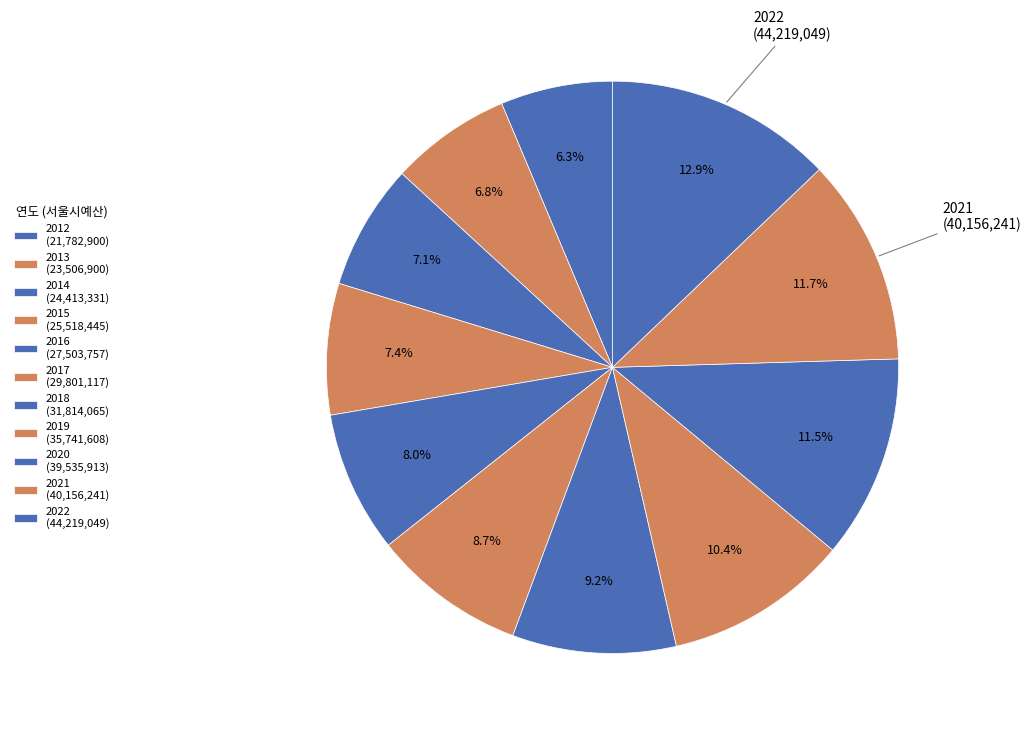

What is the change in value from 2013 to 2021?

+16649341